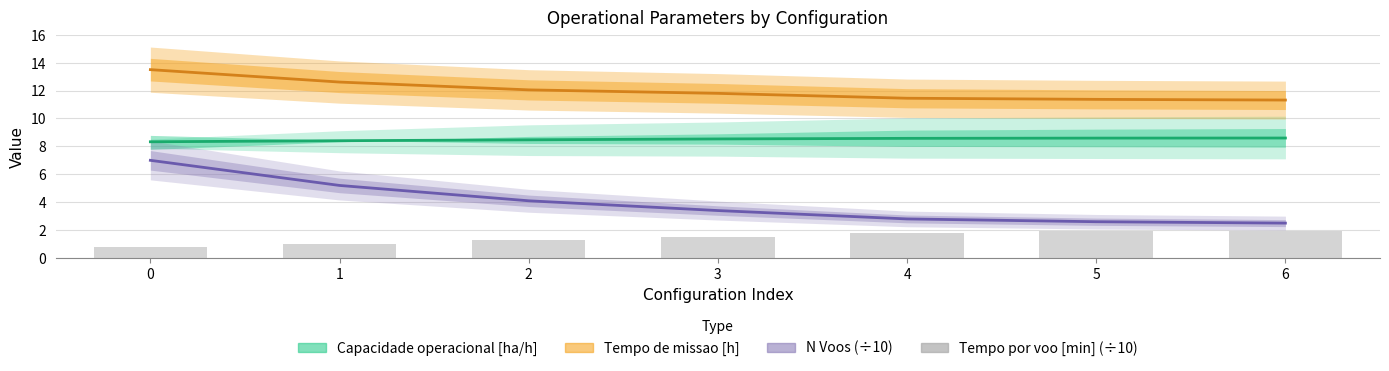

Does the chart contain stacked bars?

No